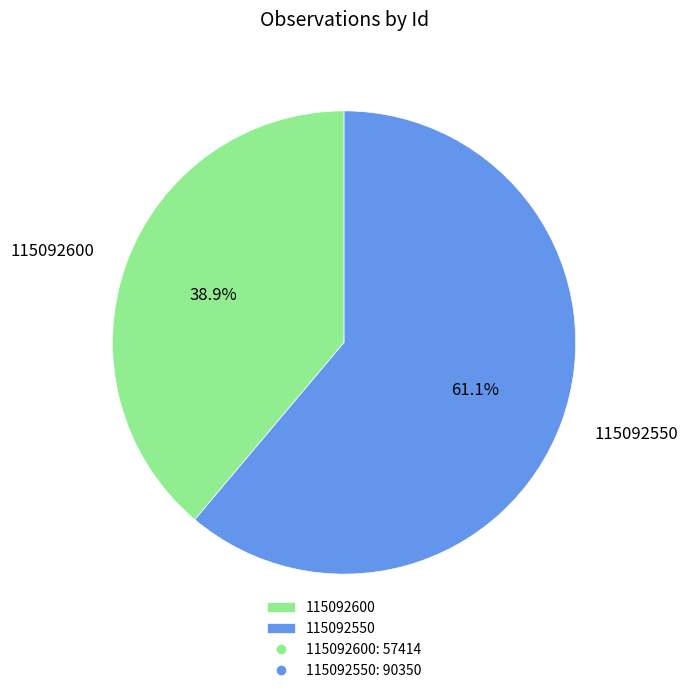

To the nearest percent, what is the average slice percentage?

50%